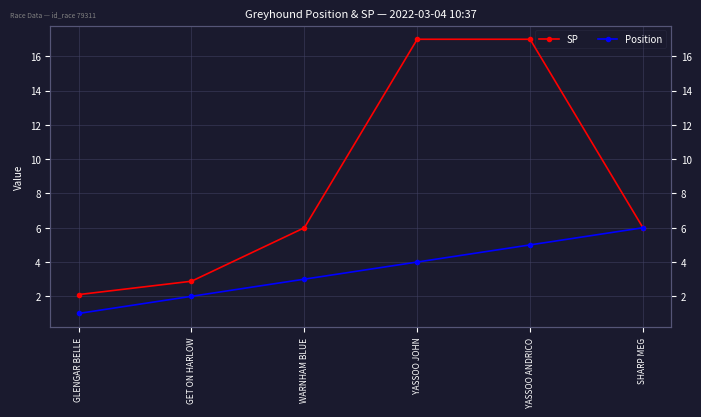

Which series has the largest range (max minus min)?

SP